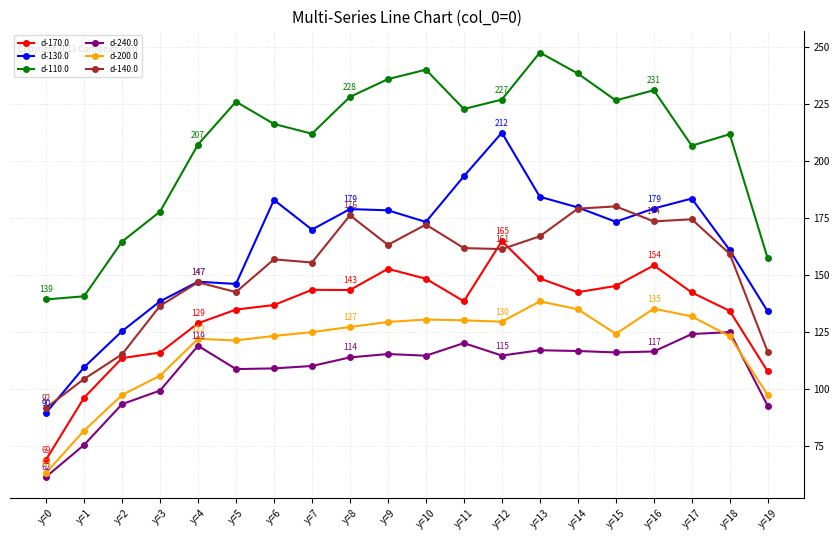

Is the value of d-200.0 at y=16 greater than the value of d-110.0 at y=18?

No